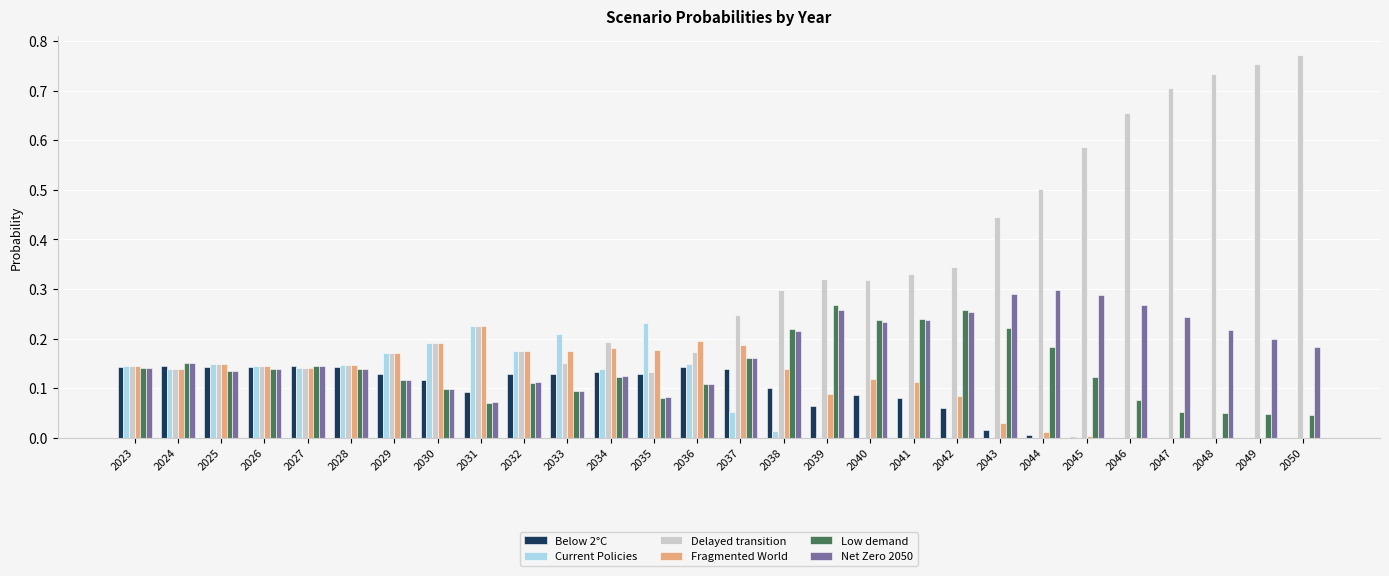

How many groups of bars are there?

28